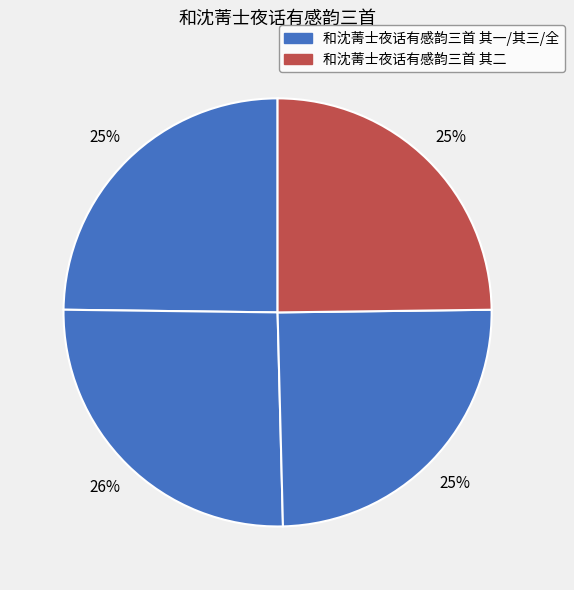

How many slices are in this pie chart?

4